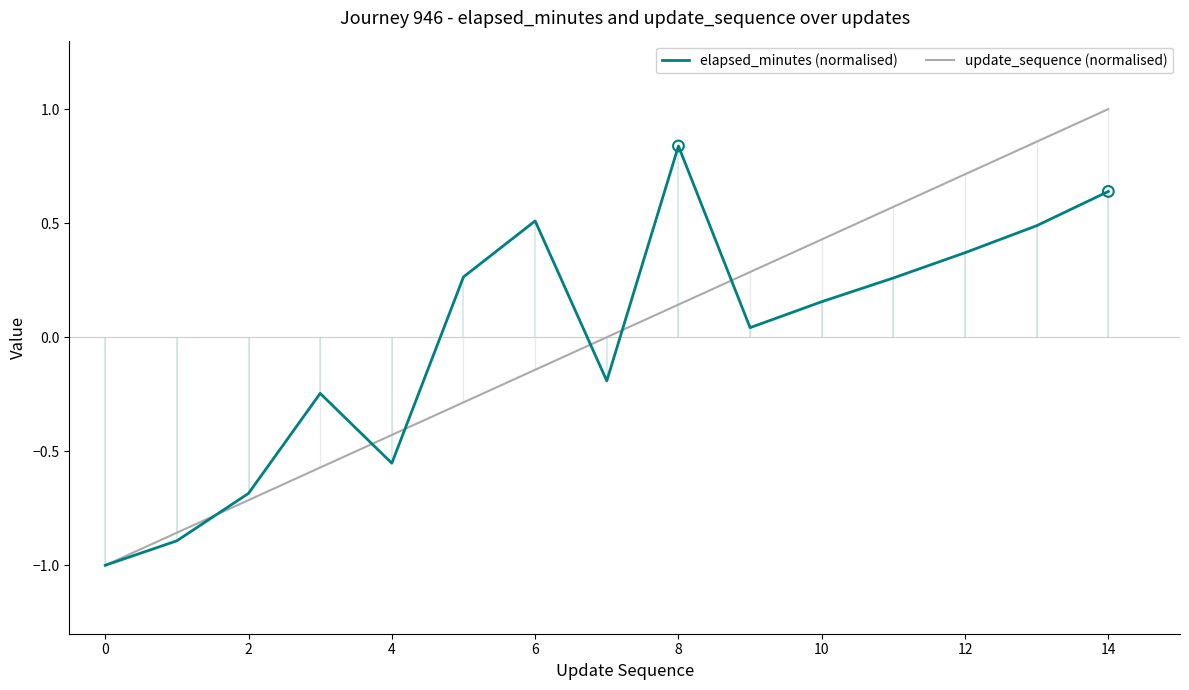

Is the value of elapsed_minutes (normalised) at 0 greater than the value of update_sequence (normalised) at 10?

No